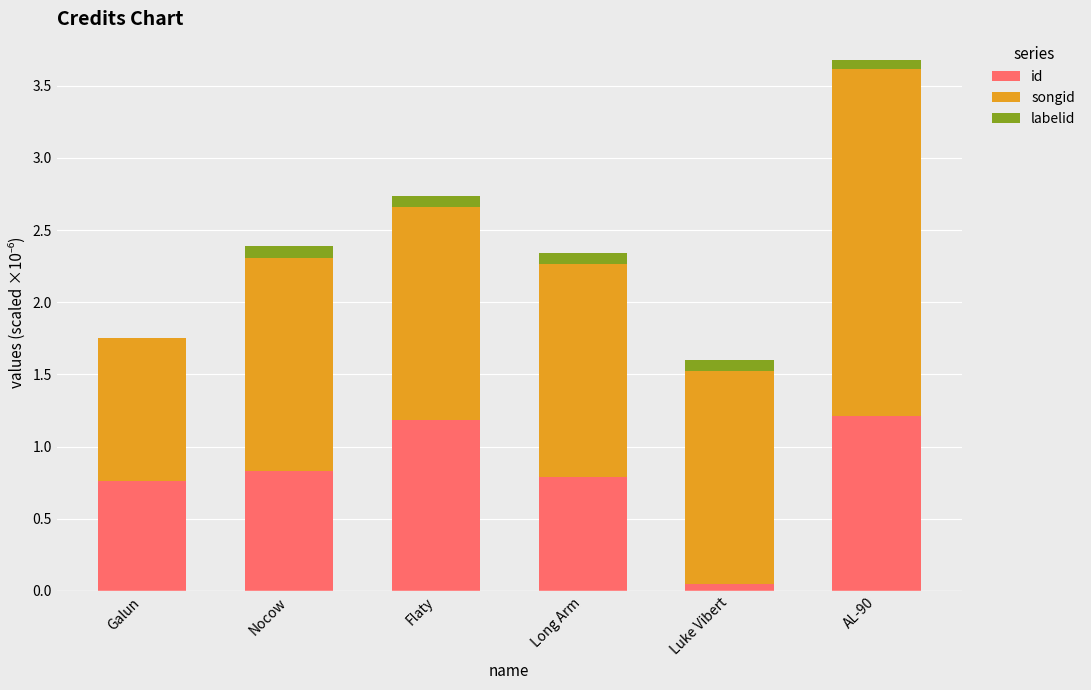

What is the sum of all id values?

4.8